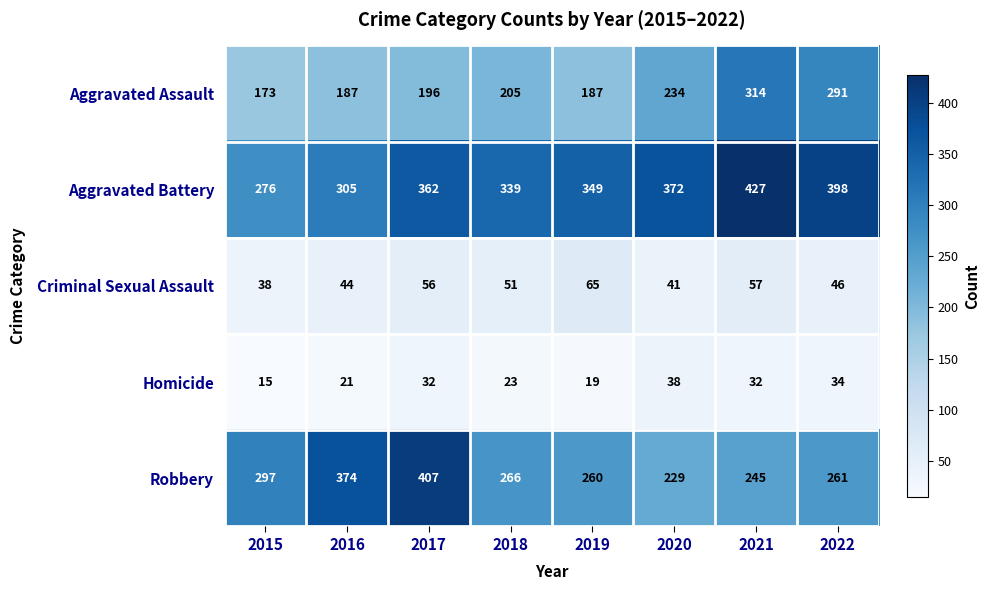

True or false: Aggravated Battery has a value of 106 at 2017.

False